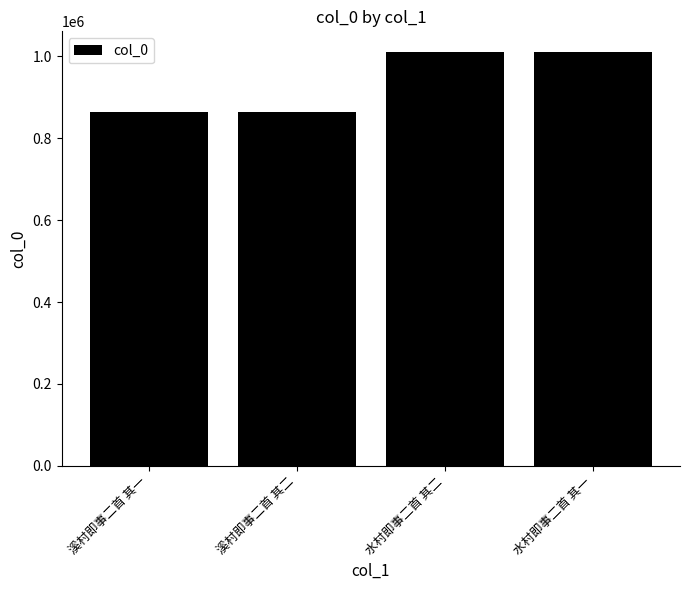

What position from the left is 水村即事二首 其一?

4